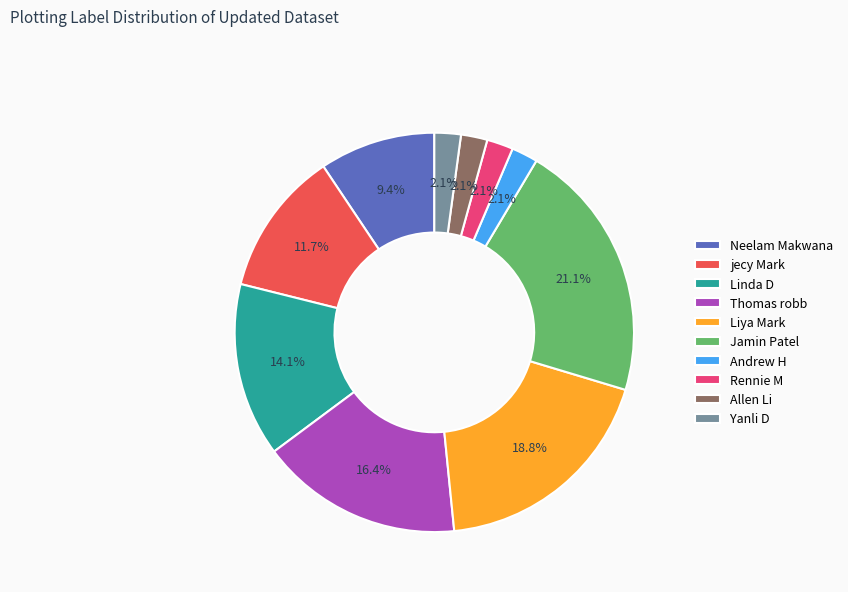

What is the total percentage of Neelam Makwana and Allen Li?

11.5%